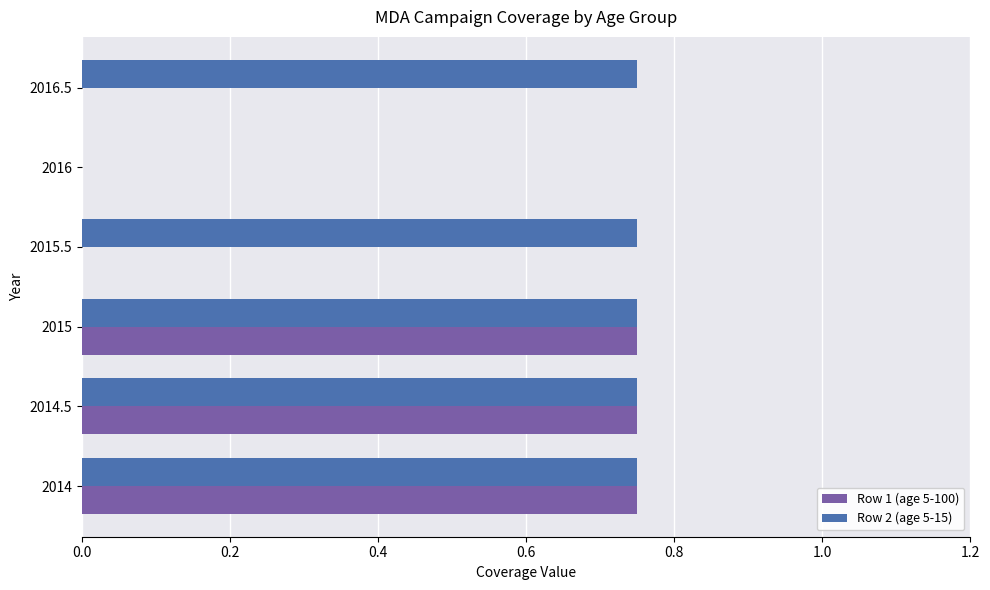

Which series has the largest total across all categories?

Row 2 (age 5-15)